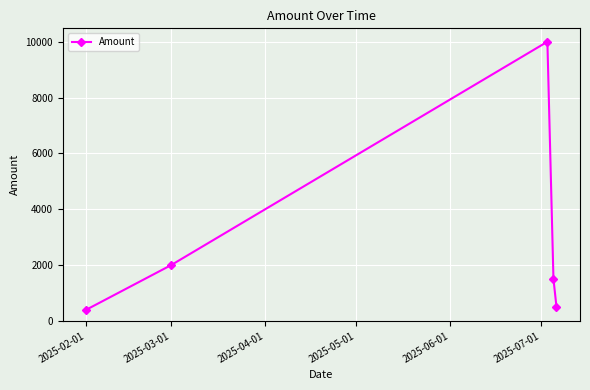

What is the difference between the maximum and minimum values?

9600